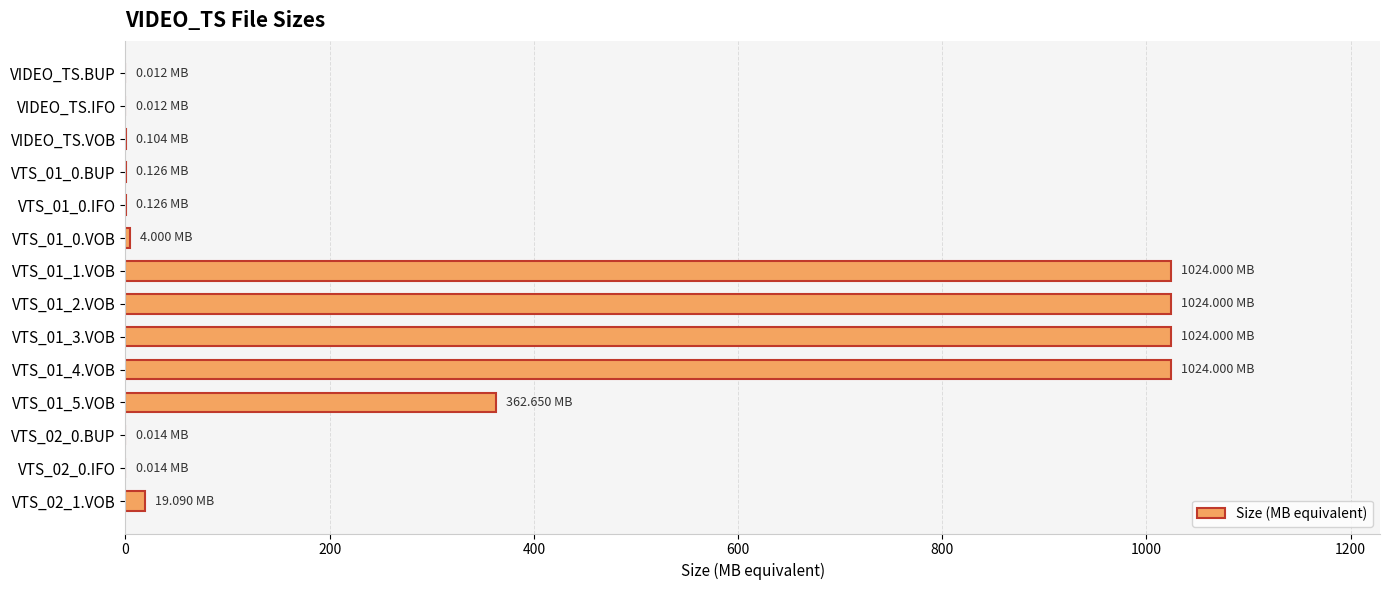

What is the sum of all values?

4482.1